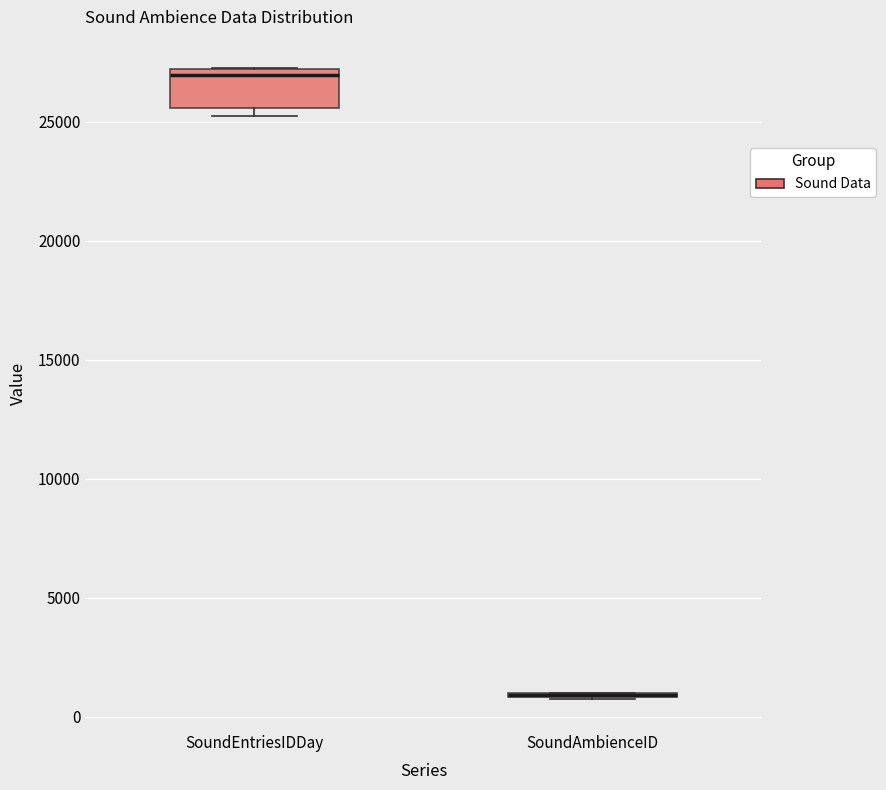

Comparing the boxes themselves (not the whiskers), which one is the tallest?

SoundEntriesIDDay